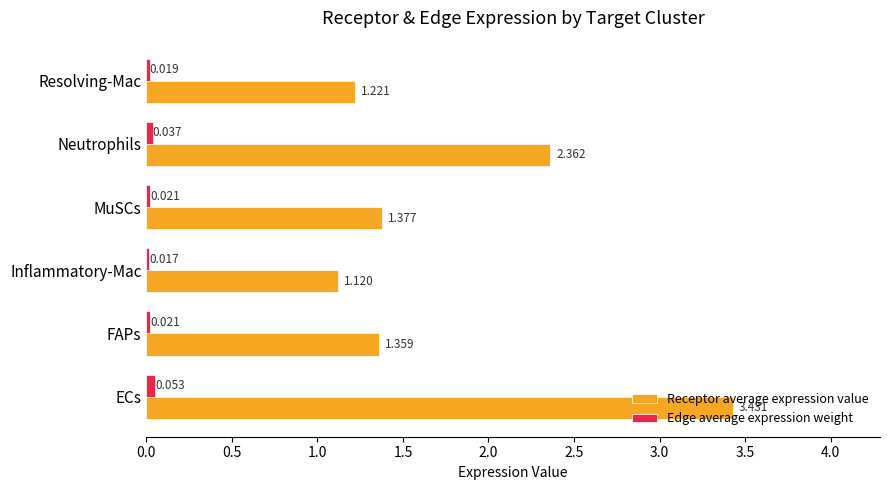

At which label is Edge average expression weight closest to 0?

Inflammatory-Mac